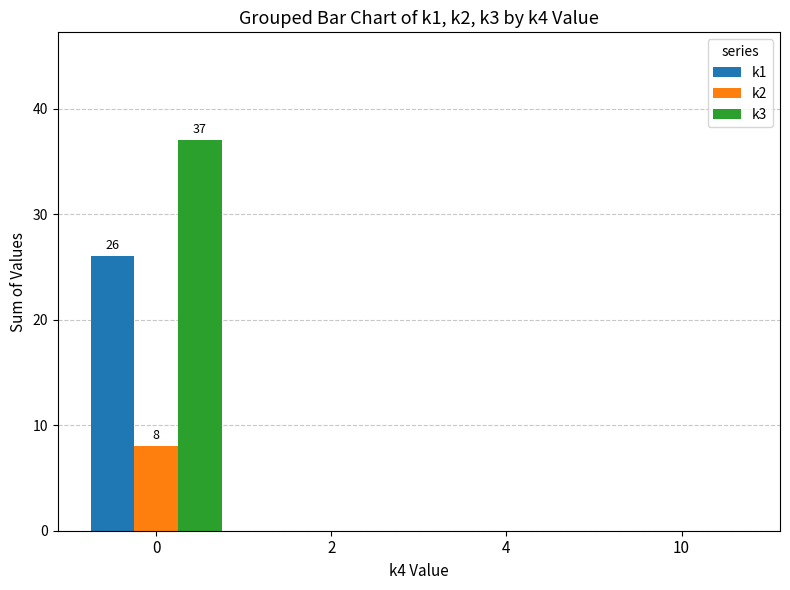

What is the greatest value displayed?

37